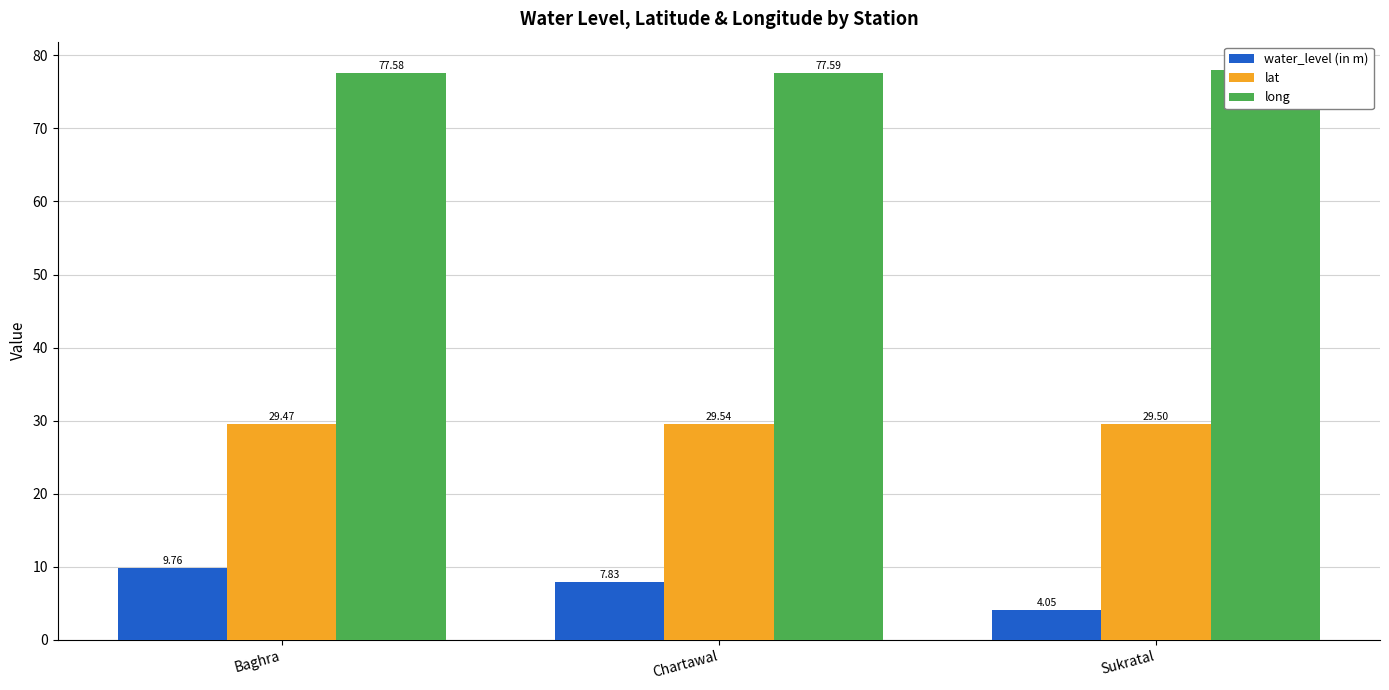

Reading left to right, transcribe all the data shown in this chart.

water_level (in m): Baghra=9.8	Chartawal=7.8	Sukratal=4.0
lat: Baghra=29.5	Chartawal=29.5	Sukratal=29.5
long: Baghra=77.6	Chartawal=77.6	Sukratal=78.0